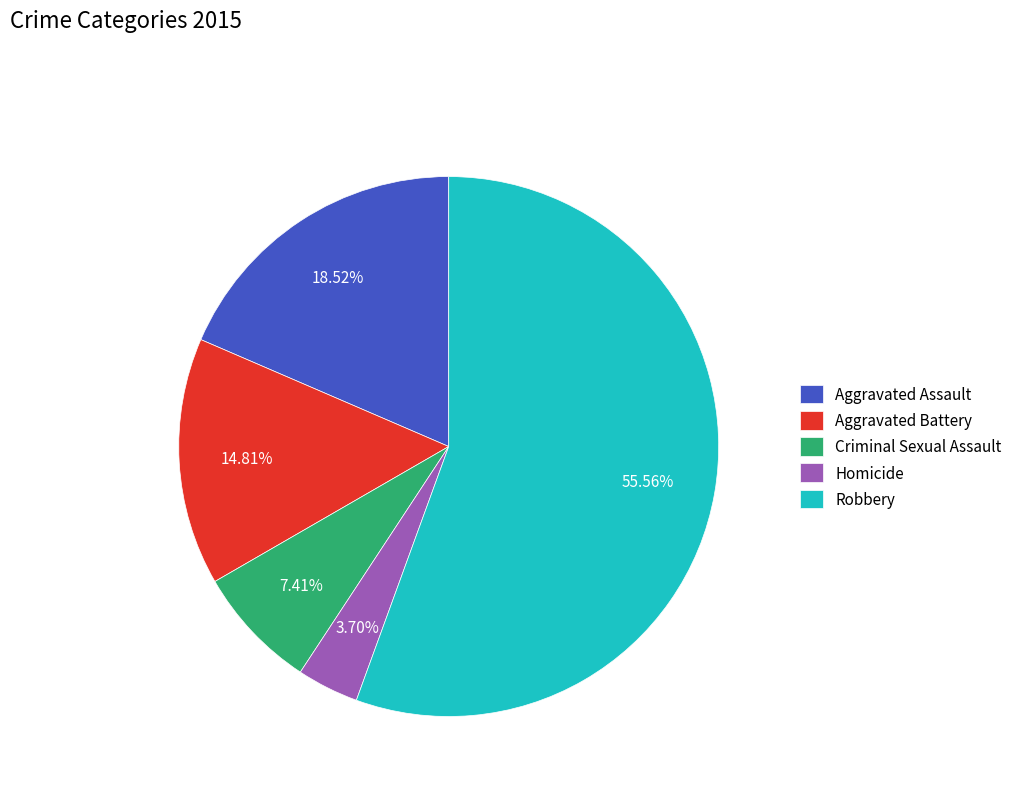

How many segments does this pie chart have?

5